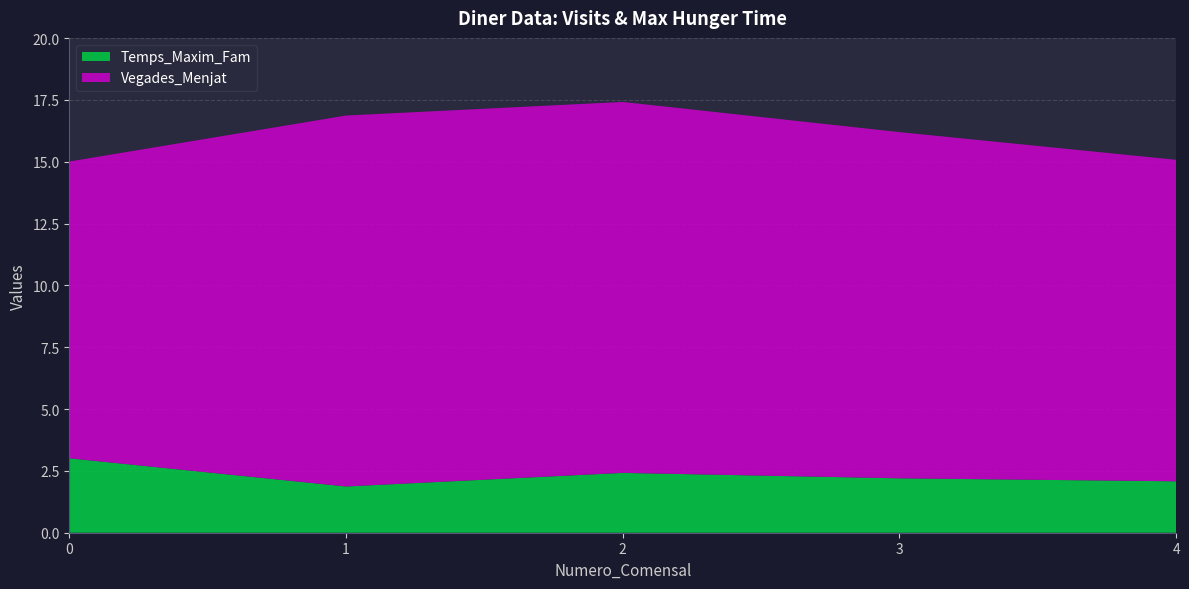

Reading left to right, transcribe all the data shown in this chart.

Vegades_Menjat: 0=12.0	1=15.0	2=15.0	3=14.0	4=13.0
Temps_Maxim_Fam: 0=3.0	1=1.9	2=2.4	3=2.2	4=2.1